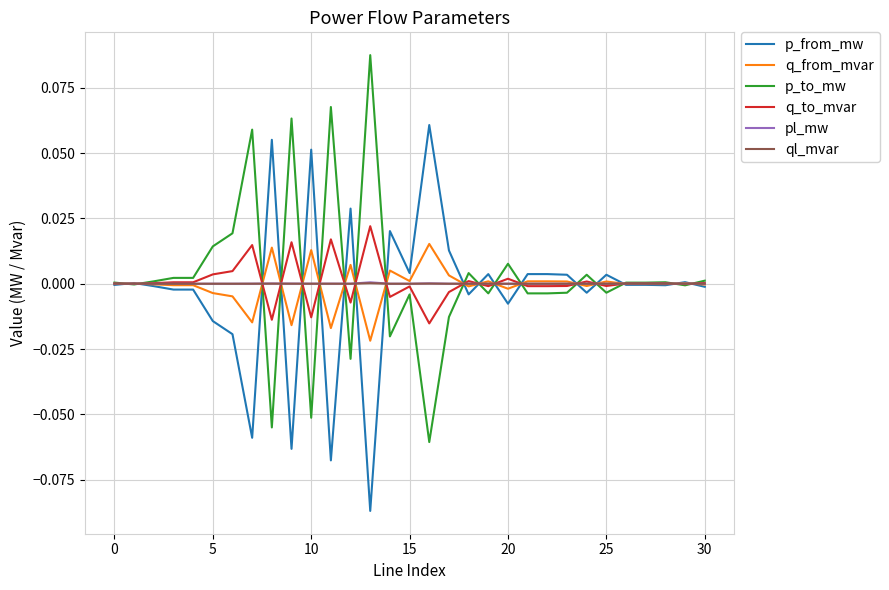

What are all the series names shown in the legend?

p_from_mw, q_from_mvar, p_to_mw, q_to_mvar, pl_mw, ql_mvar